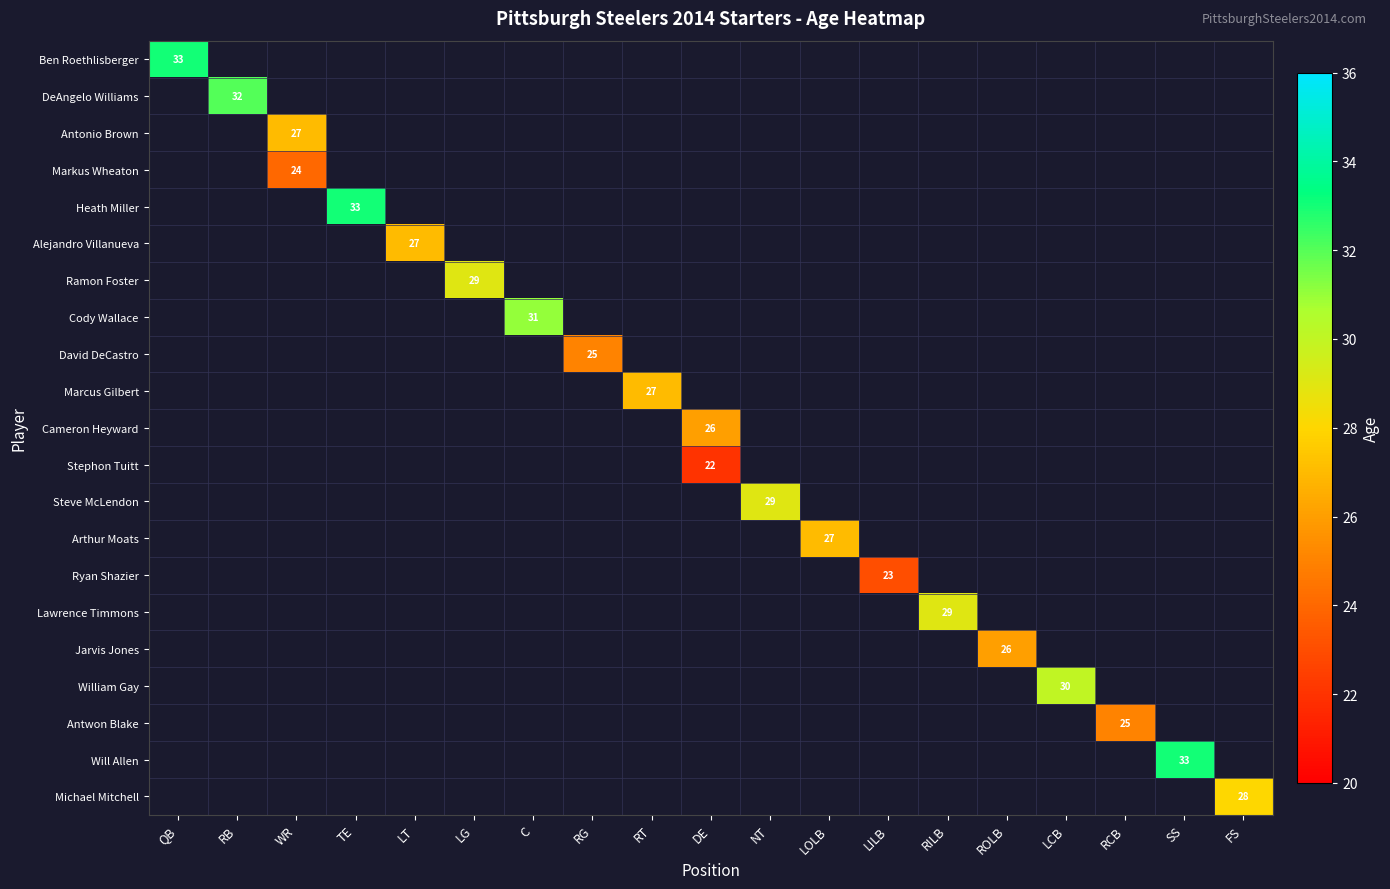

At how many categories does at least one series exceed 25?

16